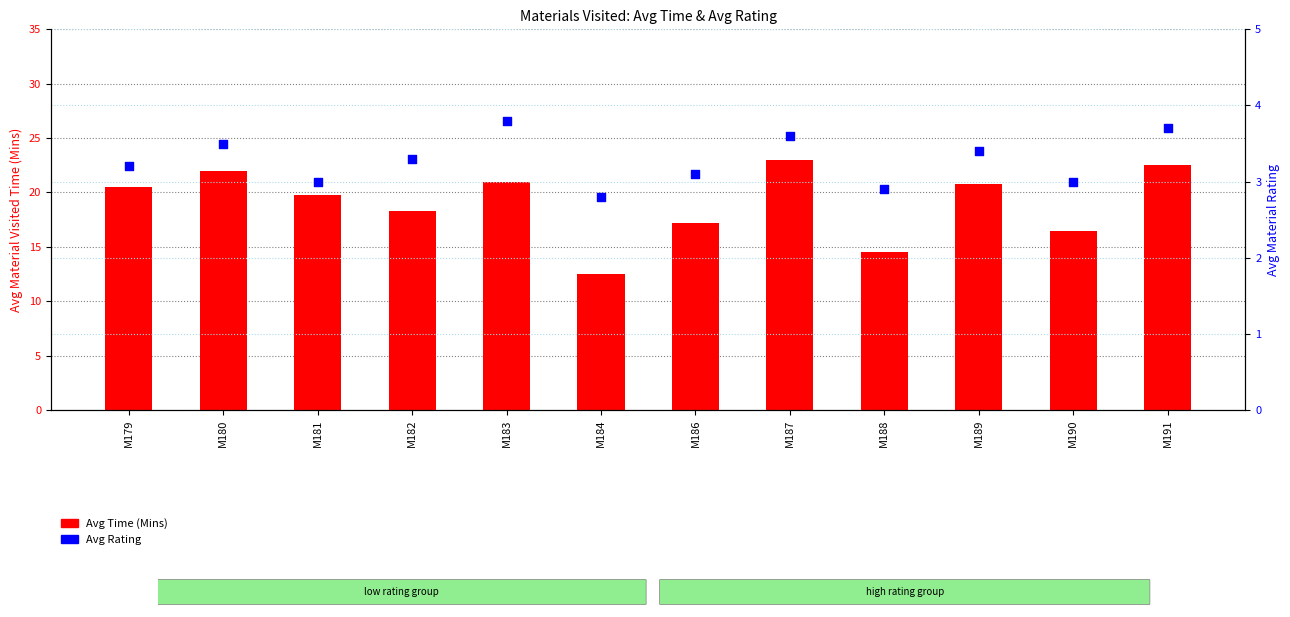

At which category is the sum across all series the highest?

M187